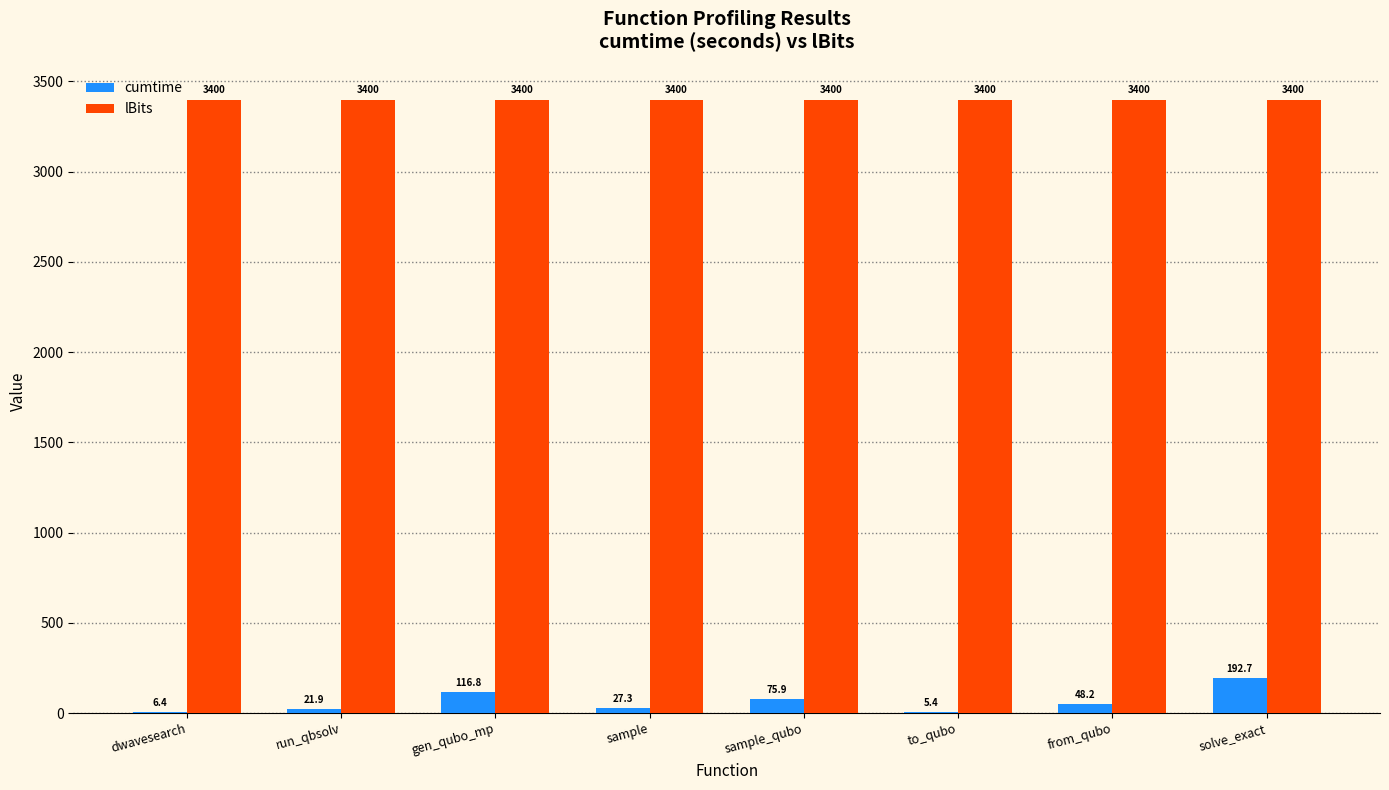

What is the total value across all series at from_qubo?

3448.2